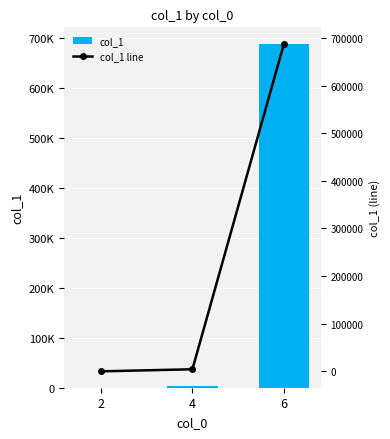

Reading left to right, list all the values displayed in this chart.

col_1: 2=30	4=4378	6=687908
col_1 line: 2=30	4=4378	6=687908